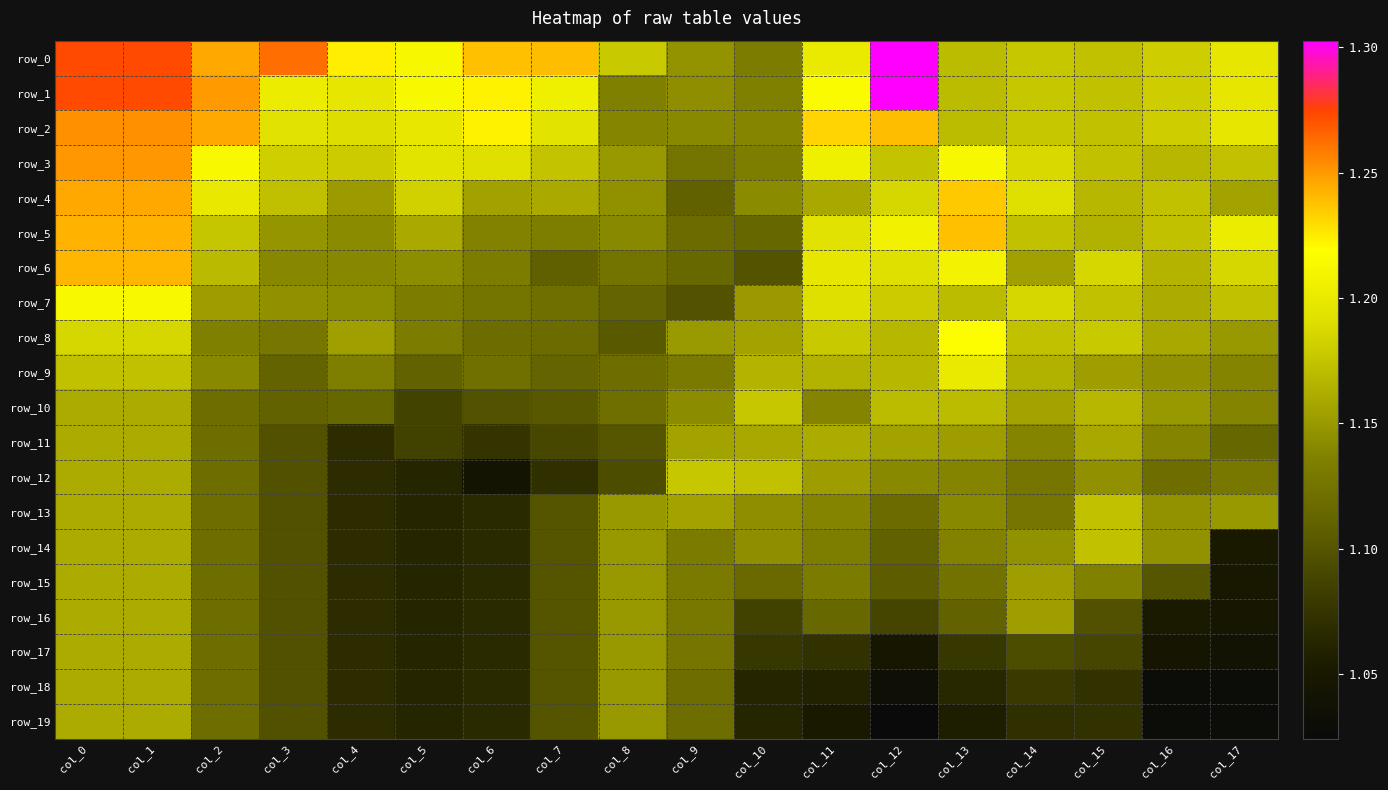

At which label is row_11 closest to 1?

col_4